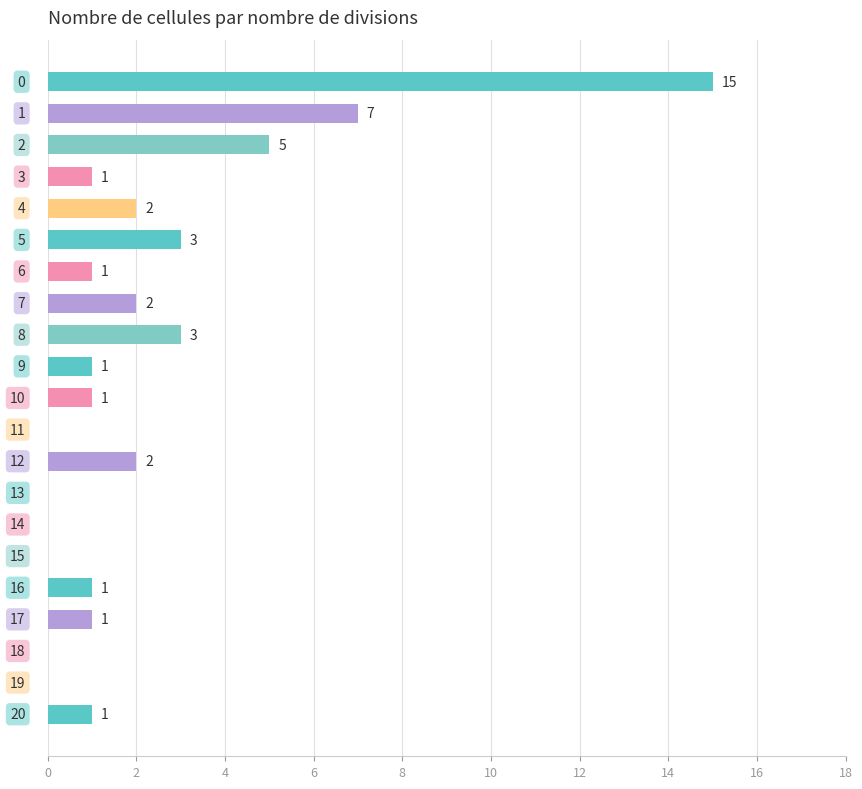

What is the sum of all values?

46